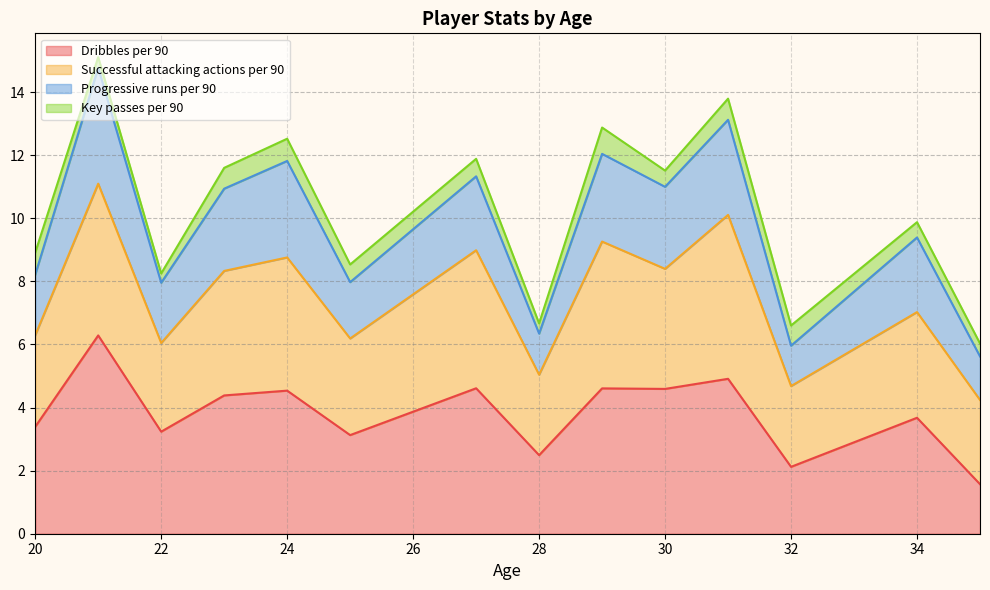

The value of Dribbles per 90 at 30 is 4.6. True or false?

True